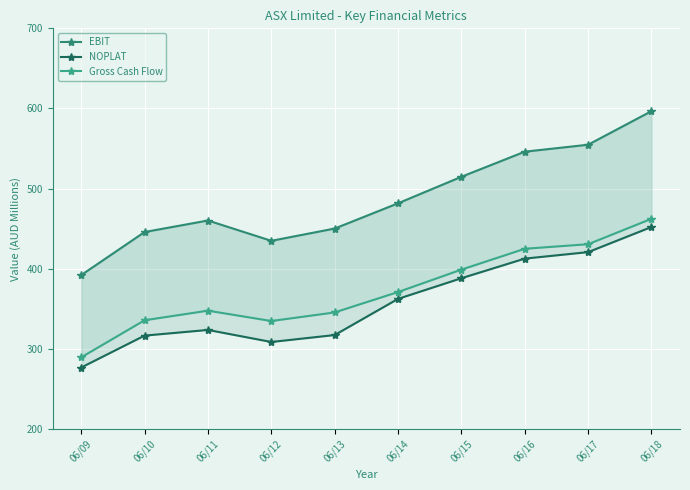

What is the average value of the EBIT series?

487.7